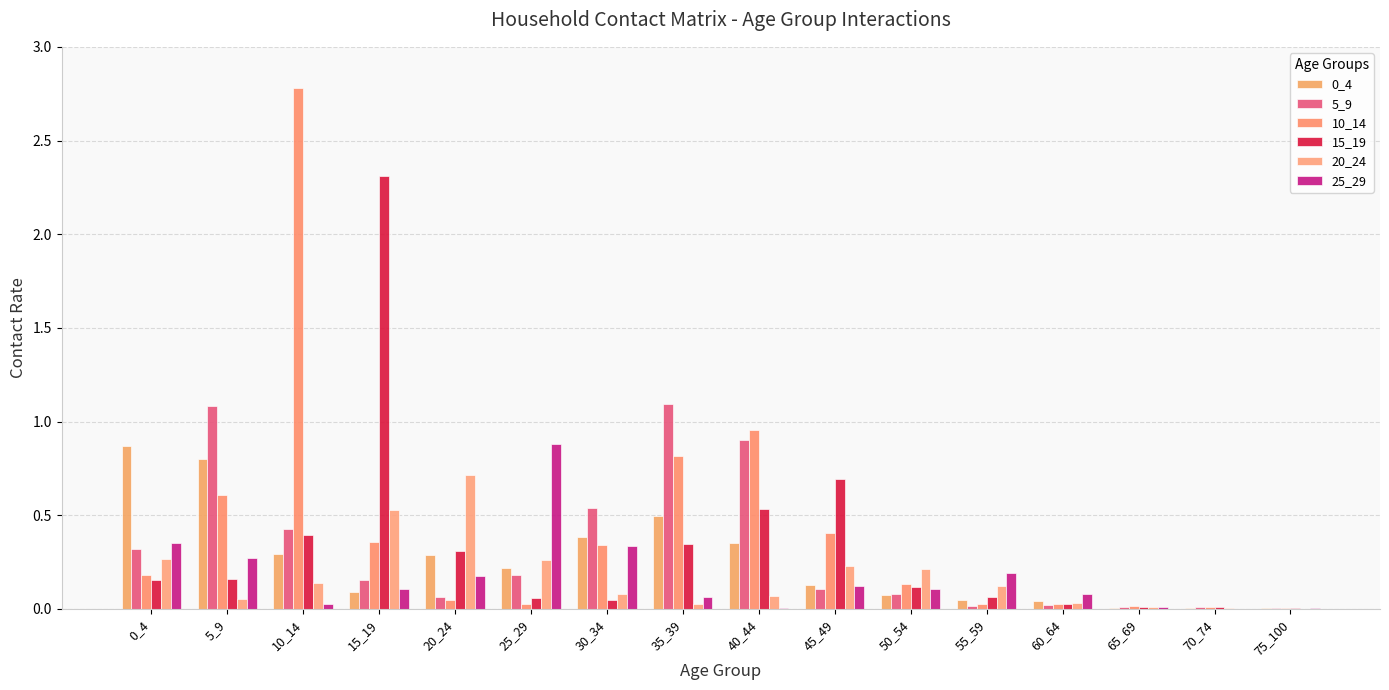

The 5_9 series shows 0.0 at 60_64. True or false?

True